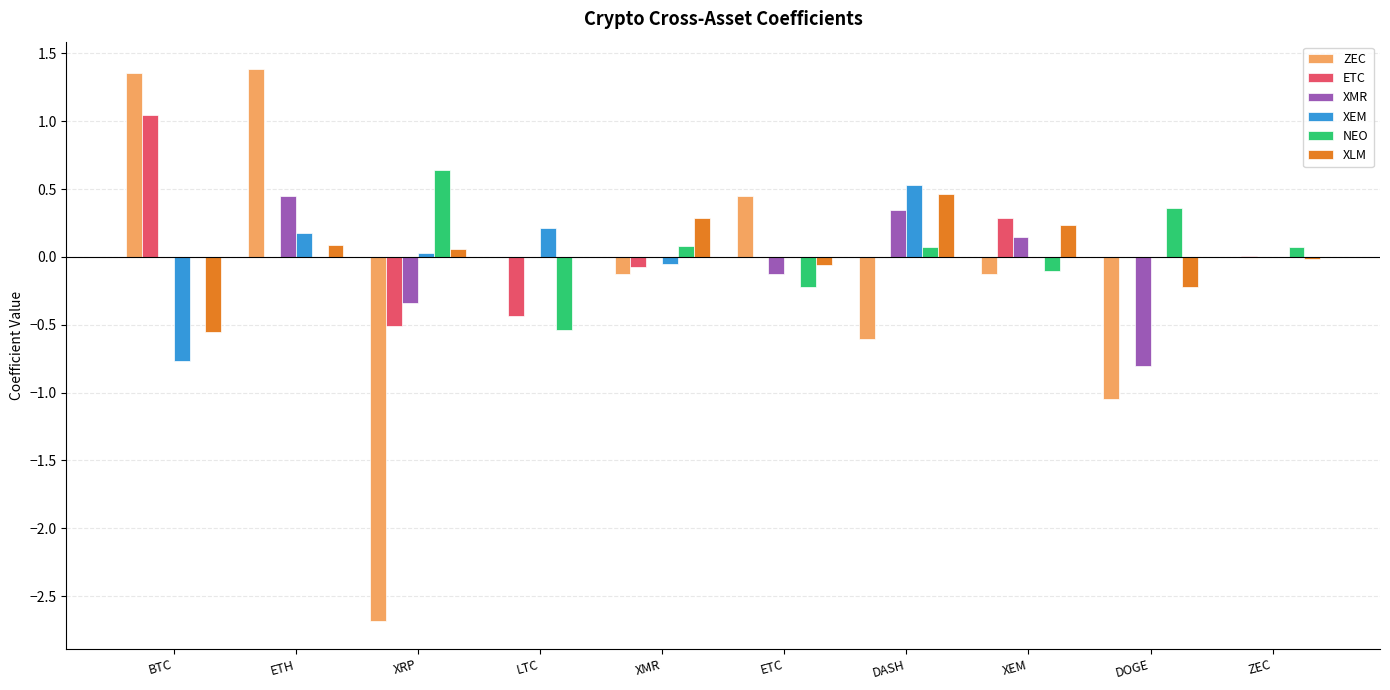

What is the total value across all series at BTC?

1.1